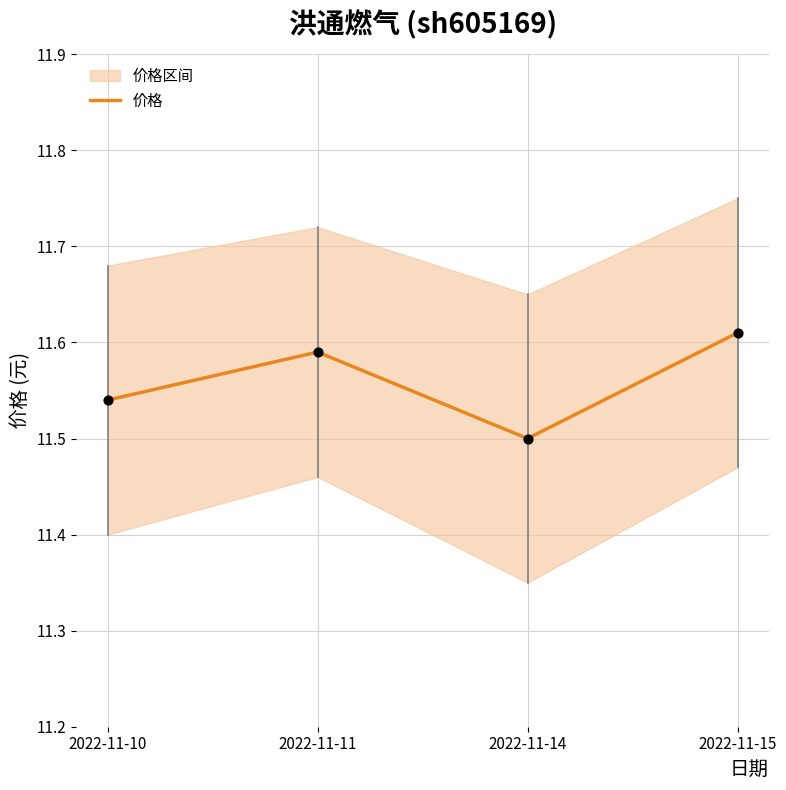

What is the change in value from 2022-11-11 to 2022-11-14?

-0.1